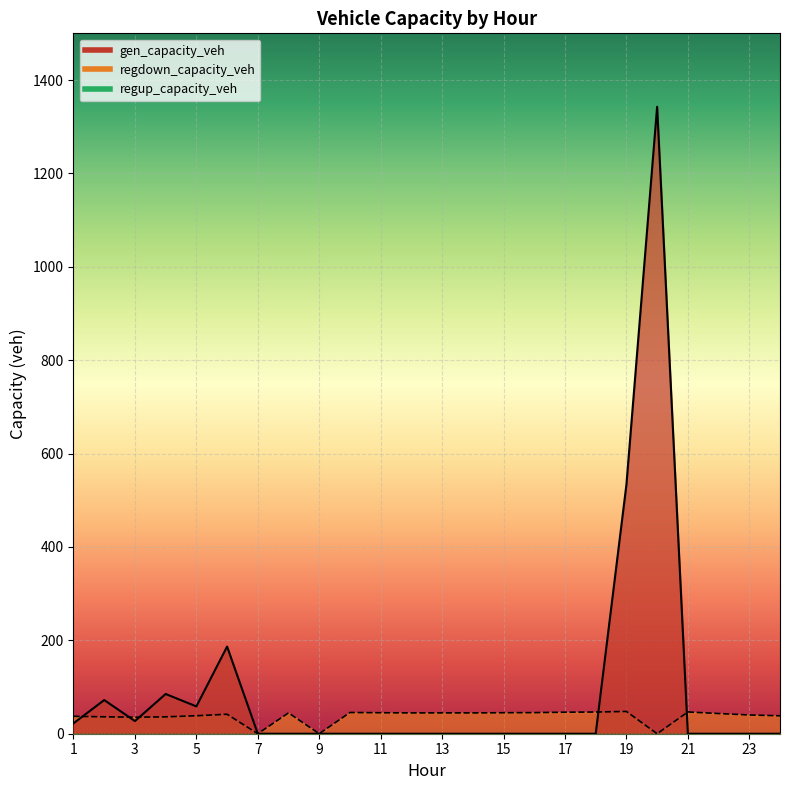

What is the highest value of the regdown_capacity_veh series?

47.7